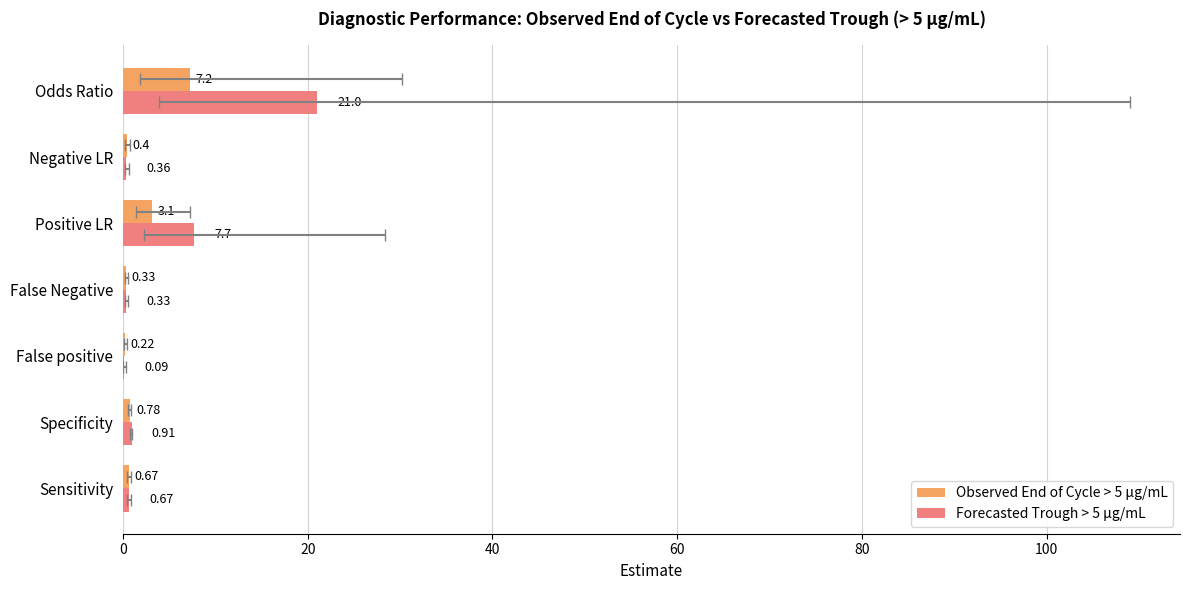

Reading left to right, list all the values displayed in this chart.

Observed End of Cycle > 5 µg/mL: 0.7	0.8	0.2	0.3	3.1	0.4	7.2
Forecasted Trough > 5 µg/mL: 0.7	0.9	0.1	0.3	7.7	0.4	21.0